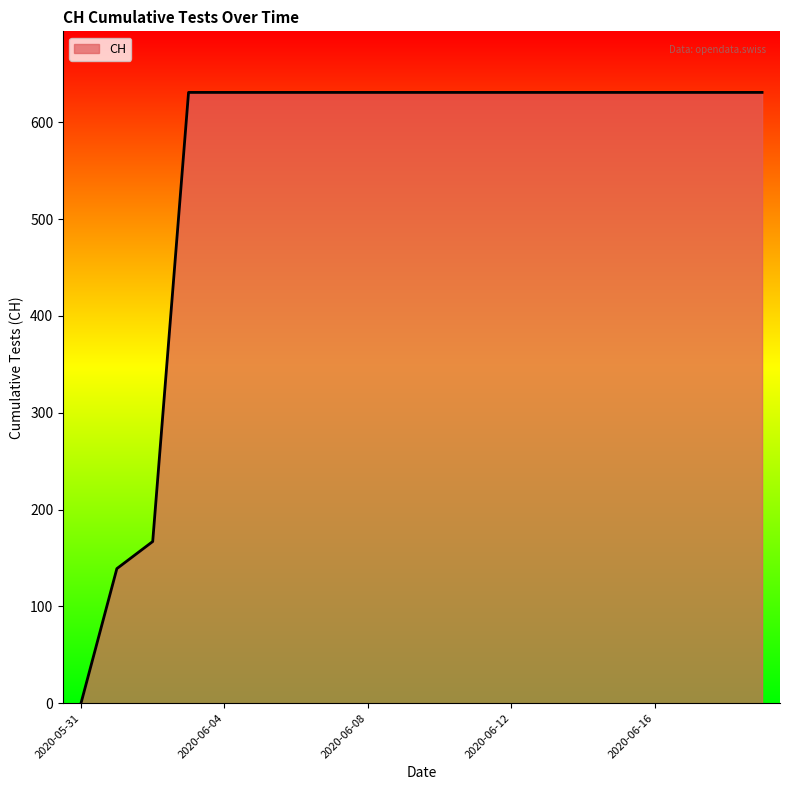

What is the difference between the maximum and minimum values?

631